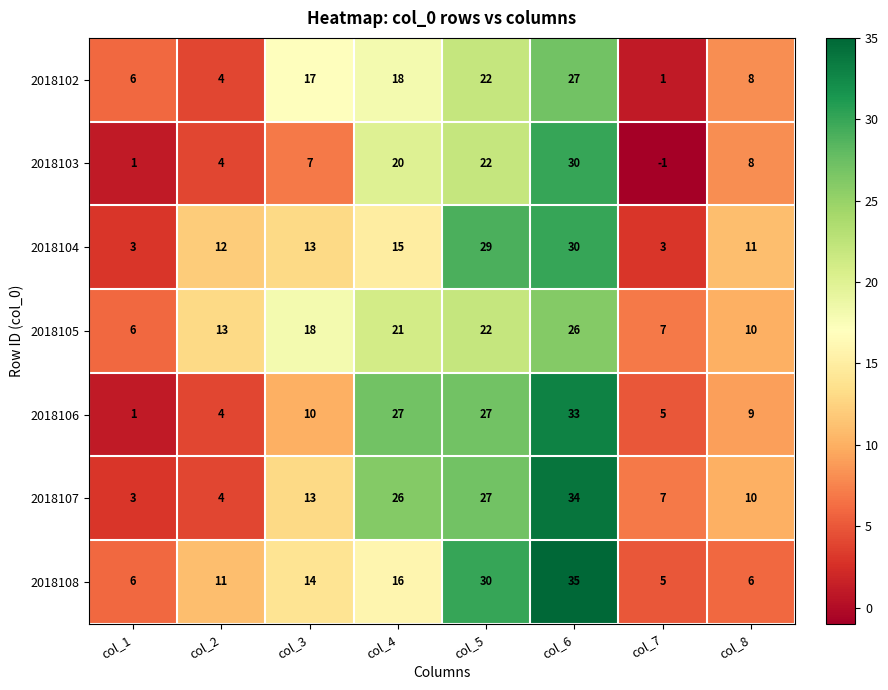

What is the minimum value for 2018105?

6